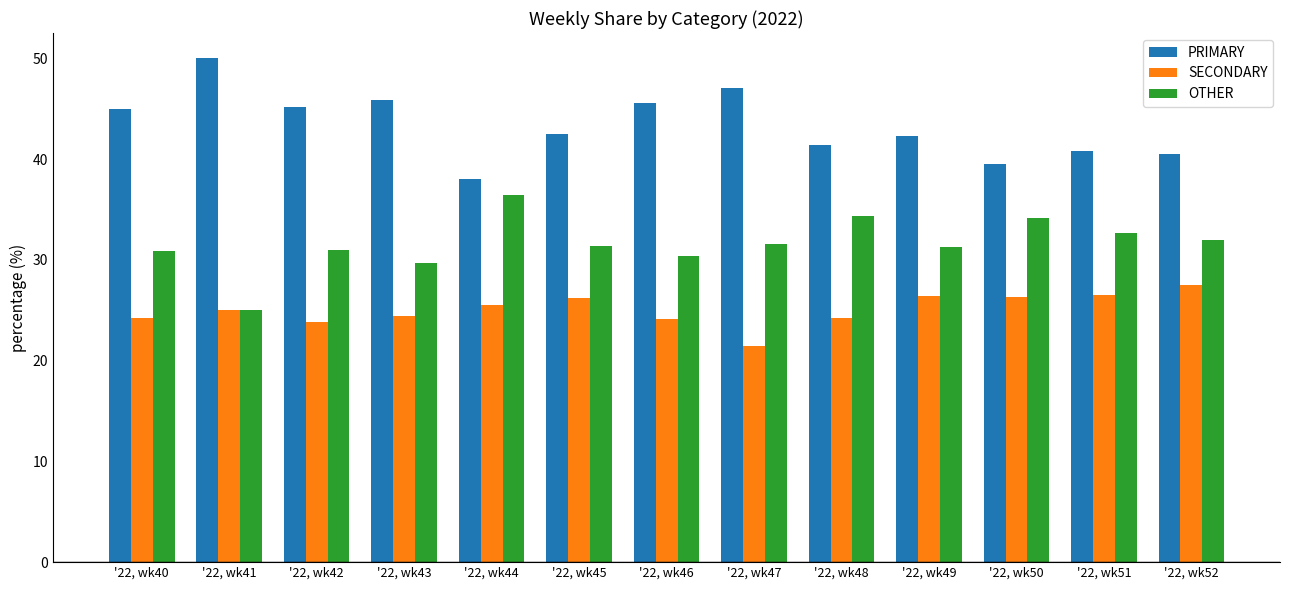

What is the total value across all series at '22, wk52?

100.0